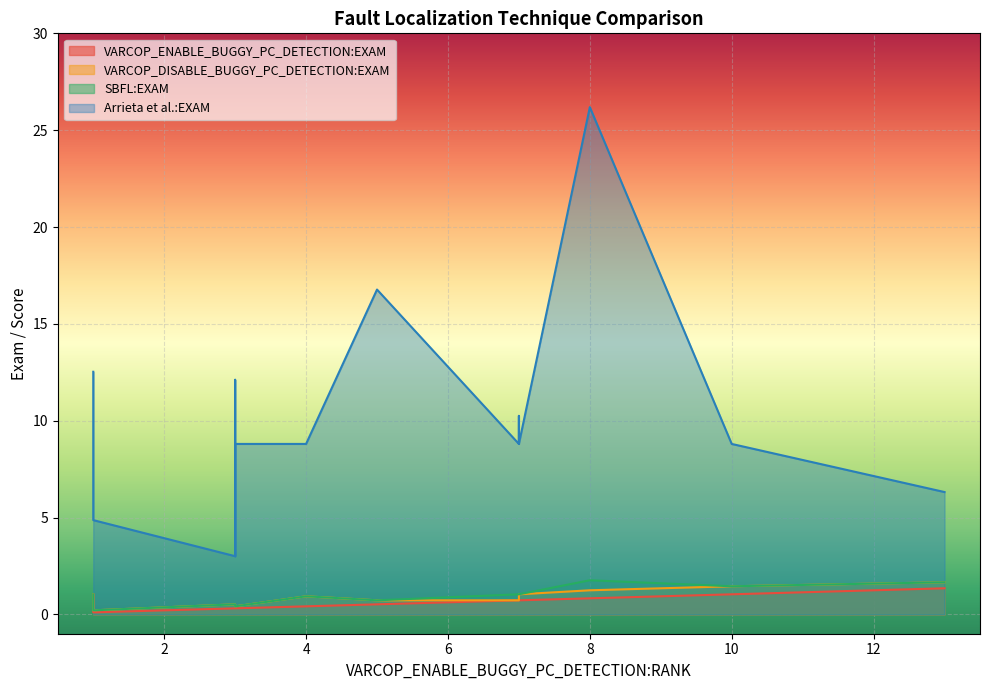

The value of Arrieta et al.:EXAM at 3 is 4.6. True or false?

False